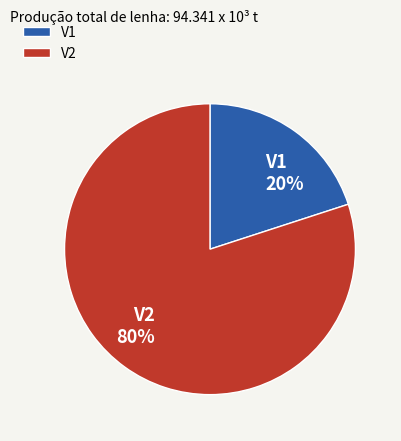

Which slice is the smallest?

V1